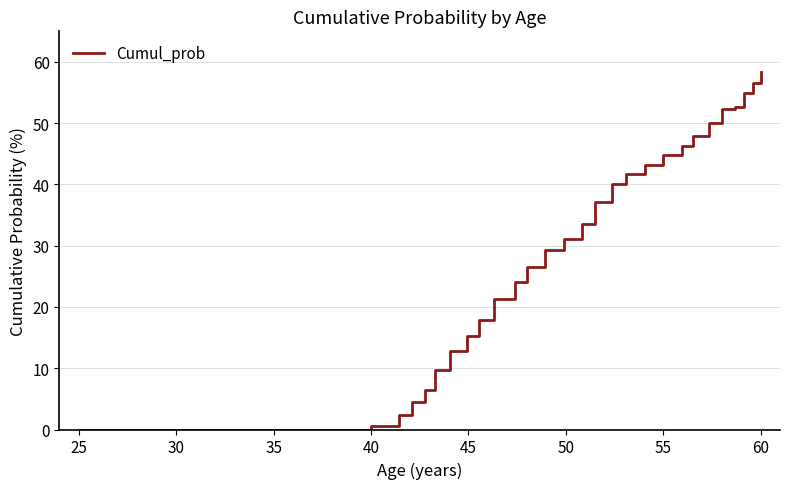

What is the greatest value displayed?

58.4